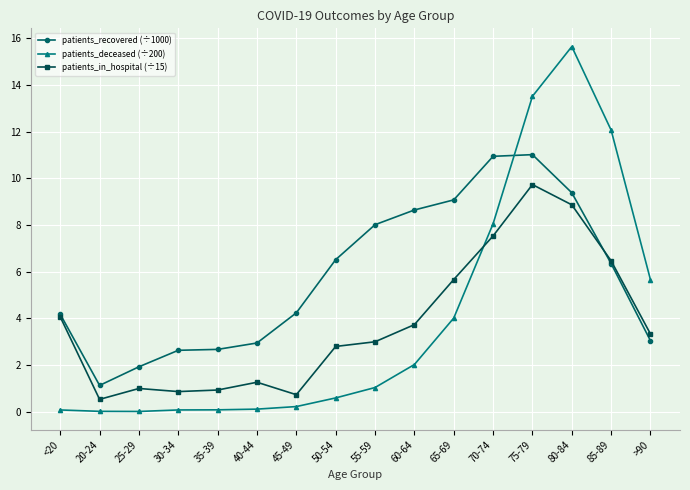

At which label does patients_deceased (÷200) first exceed 1?

55-59